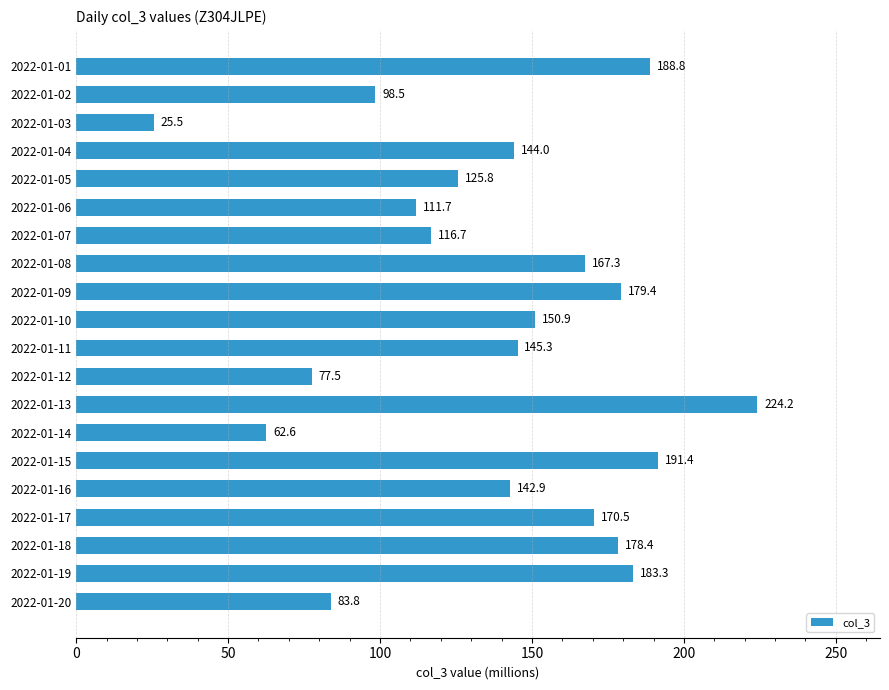

List the labels in order of value, smallest first.

2022-01-03, 2022-01-14, 2022-01-12, 2022-01-20, 2022-01-02, 2022-01-06, 2022-01-07, 2022-01-05, 2022-01-16, 2022-01-04, 2022-01-11, 2022-01-10, 2022-01-08, 2022-01-17, 2022-01-18, 2022-01-09, 2022-01-19, 2022-01-01, 2022-01-15, 2022-01-13